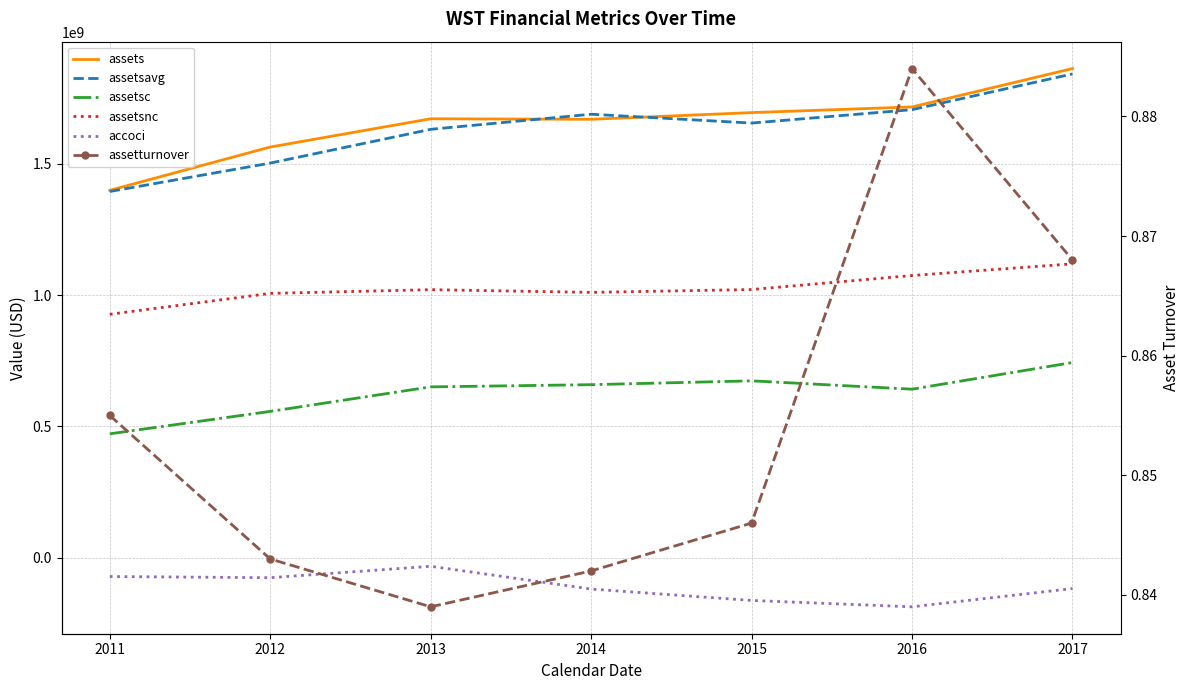

What is the difference between the maximum and minimum values in the accoci series?

154400000.0